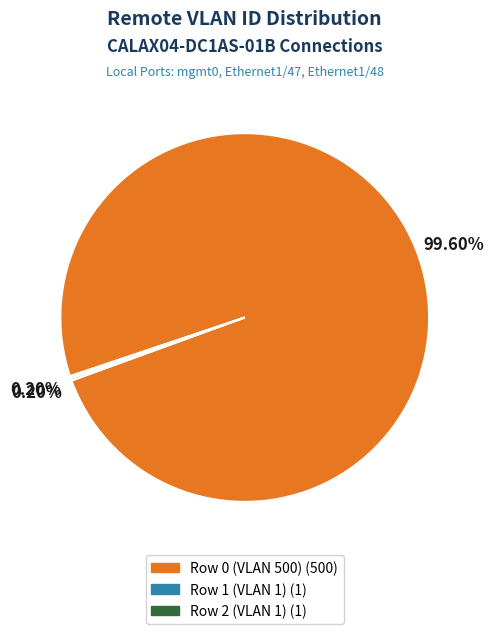

To the nearest percent, what is the difference between the largest and smallest slice percentages?

99%